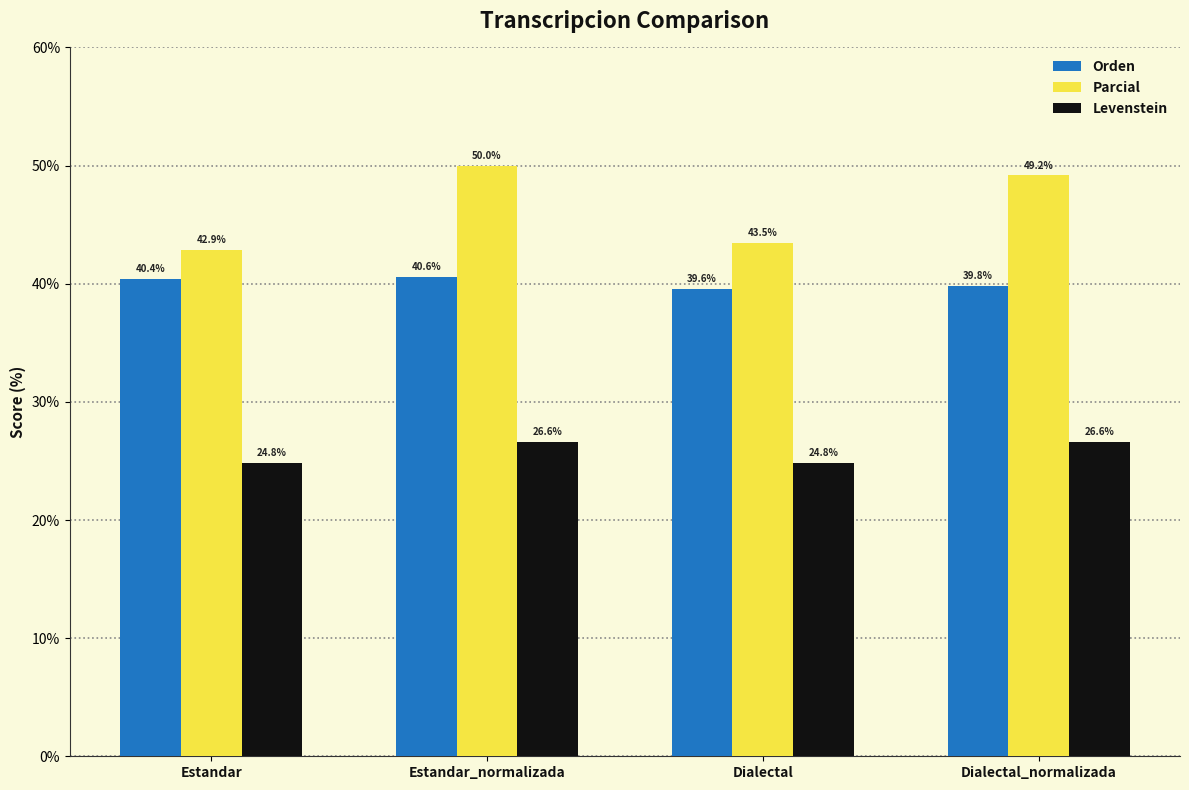

Between Dialectal and Dialectal_normalizada, which series saw the biggest shift?

Parcial